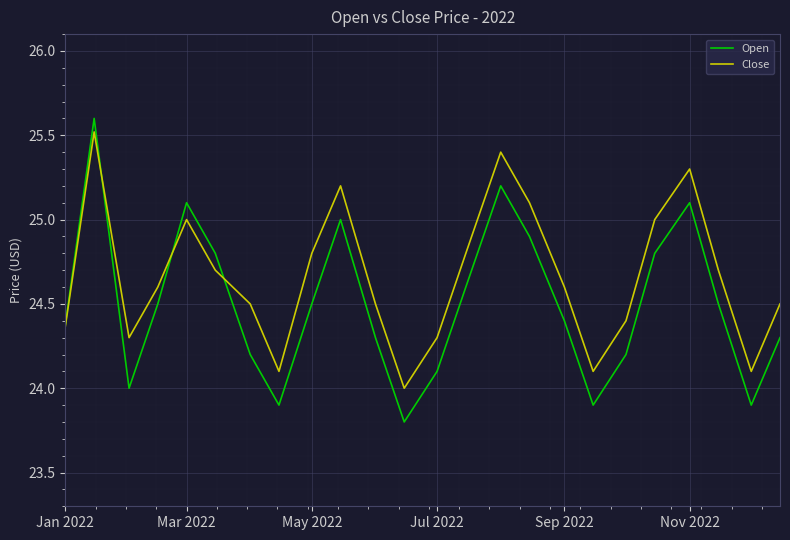

What is the maximum value shown in the chart?

25.6